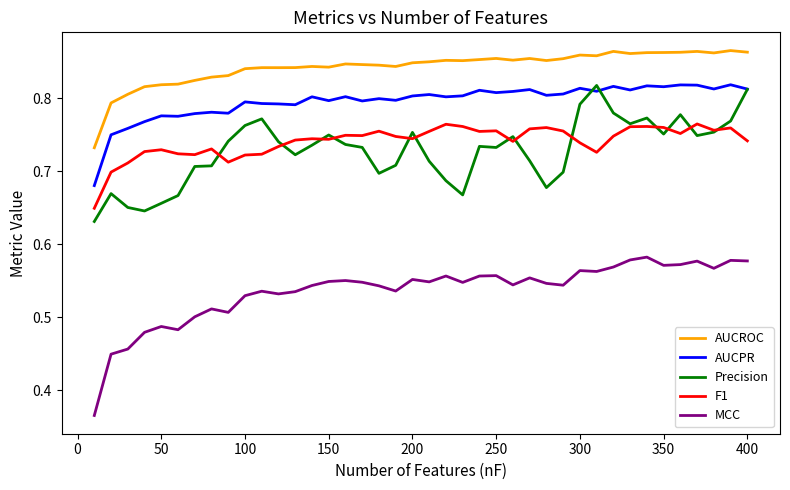

Which series has the largest range (max minus min)?

MCC